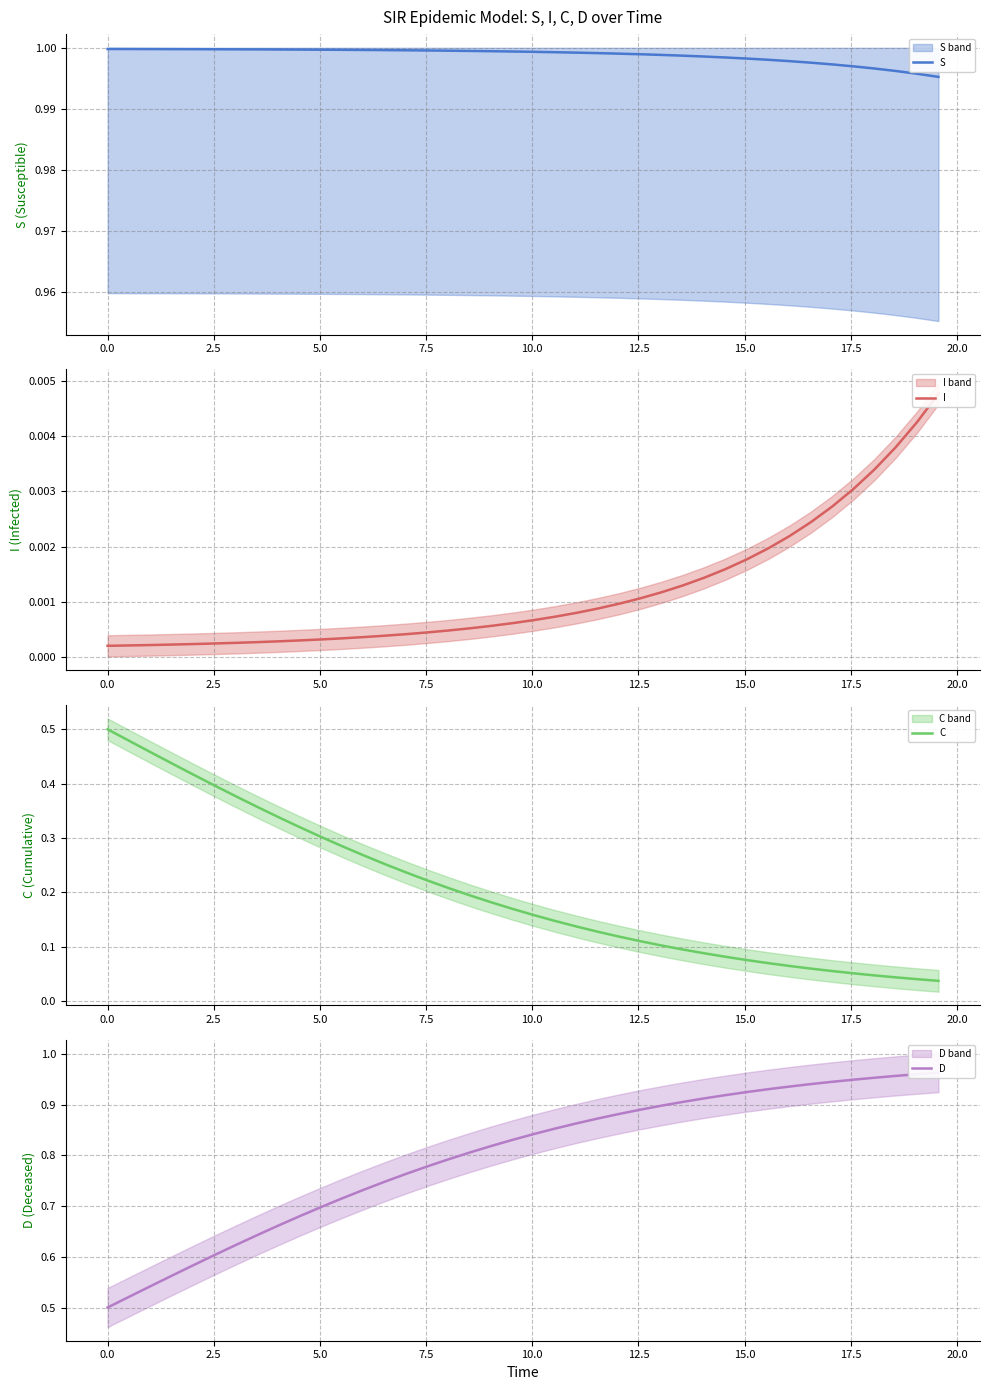

Rank the series at 0.0 from lowest to highest value.

I, C, D, S